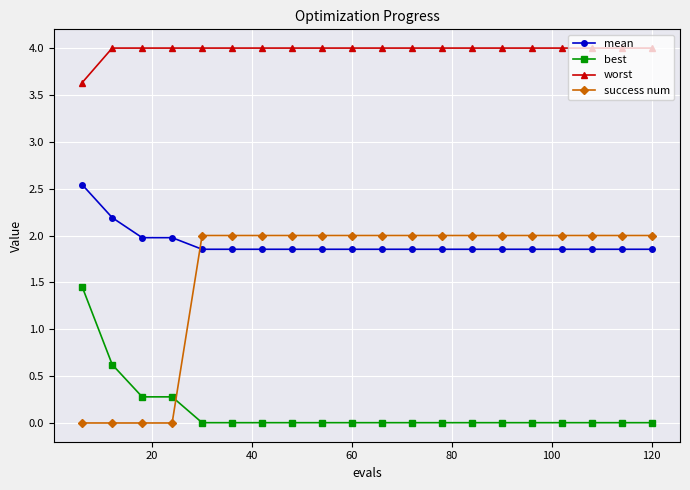

Which series has the widest spread of values?

success num